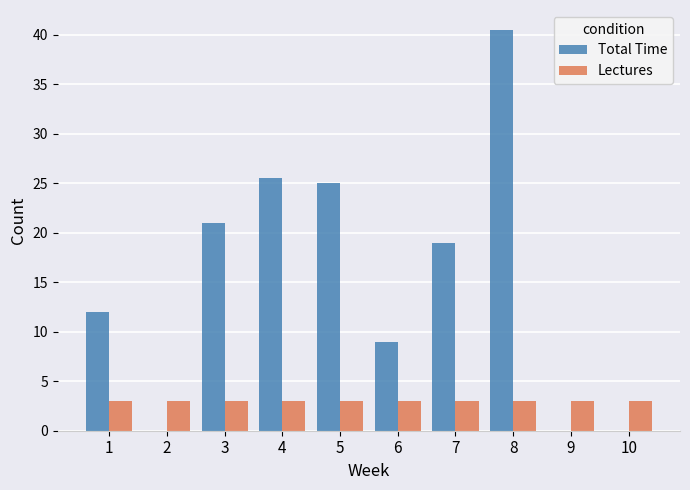

What is the greatest value displayed?

40.5